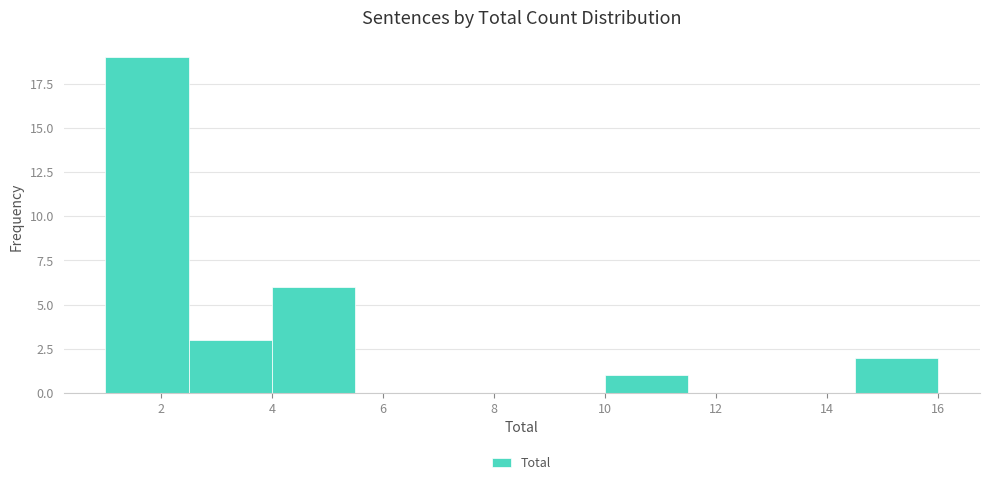

Reading left to right, transcribe this chart: for each bar, give the range it covers on the x-axis and its height. Neither the bar edges nor the heights are printed on the chart, so give them approximately, as read against the axes.

1.0 to 2.5: 19
2.5 to 4.0: 3
4.0 to 5.5: 6
5.5 to 7.0: 0
7.0 to 8.5: 0
8.5 to 10.0: 0
10.0 to 11.5: 1
11.5 to 13.0: 0
13.0 to 14.5: 0
14.5 to 16.0: 2